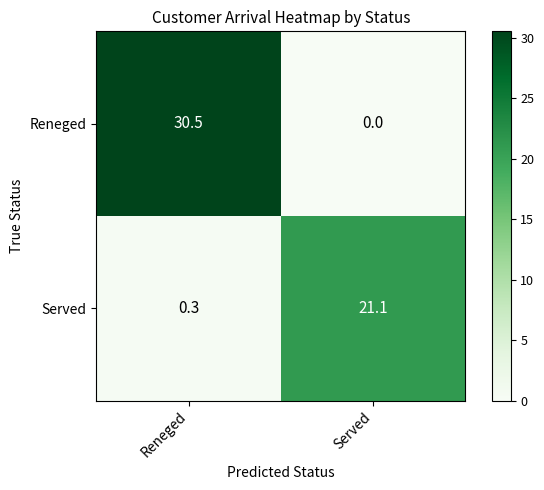

Count the number of data series in this chart.

2